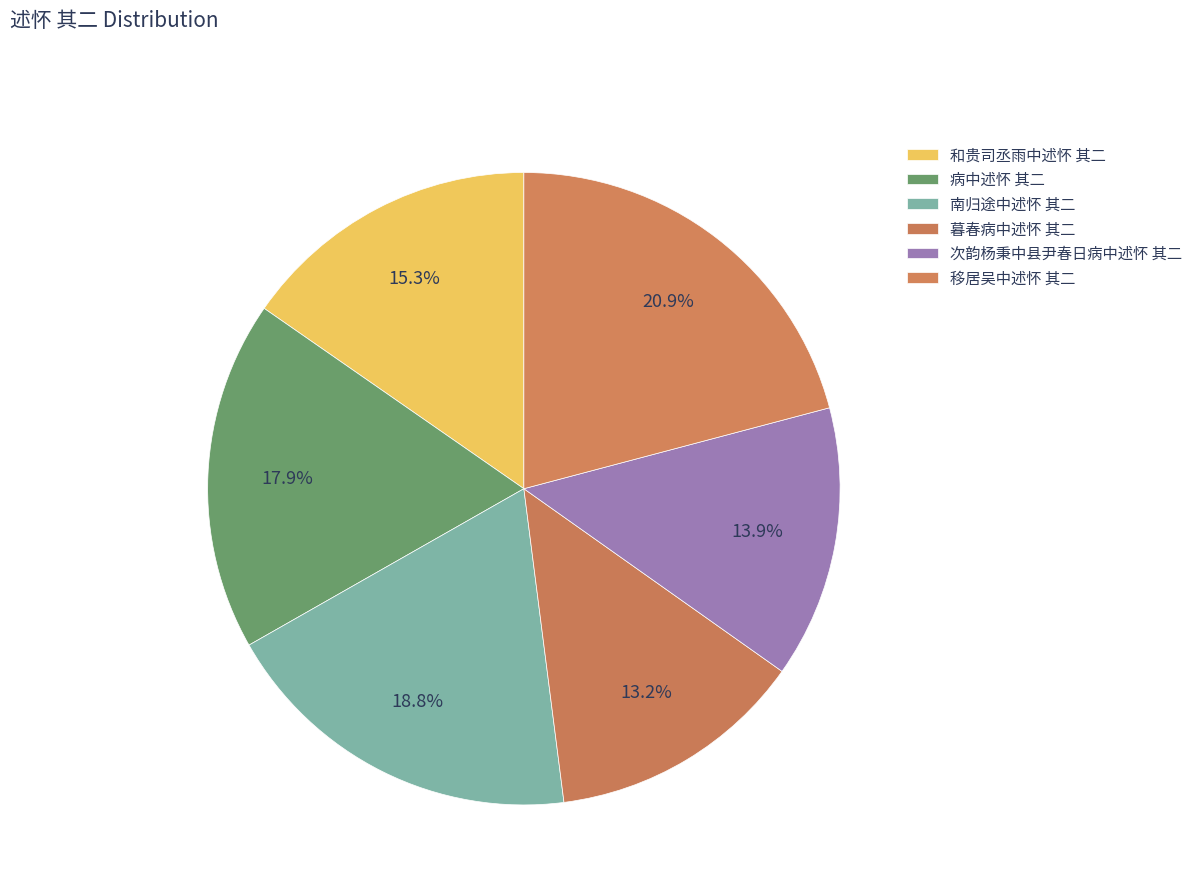

Which category has the biggest portion of the pie?

移居吴中述怀 其二